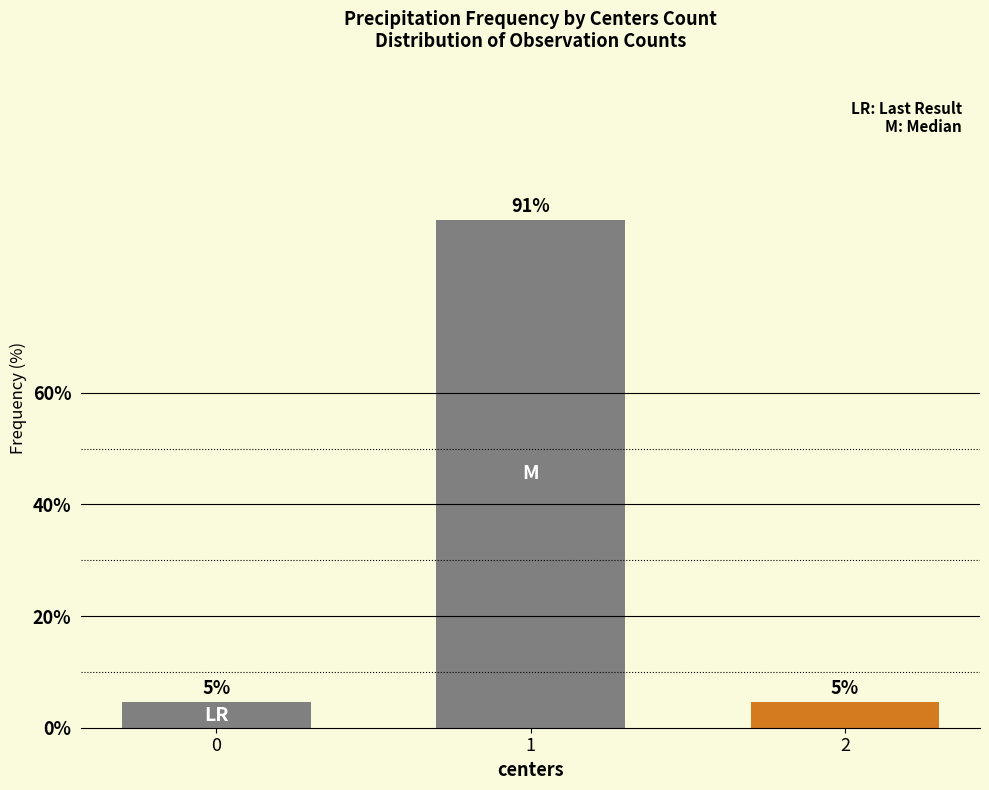

What is the difference between the values at 1 and 0?

86.4